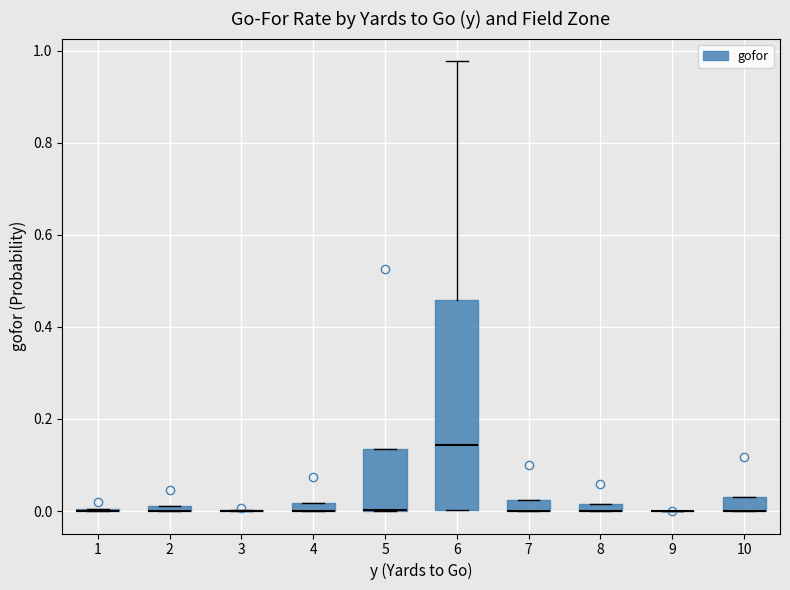

Which box is the tallest, from its lower edge to its upper edge?

6